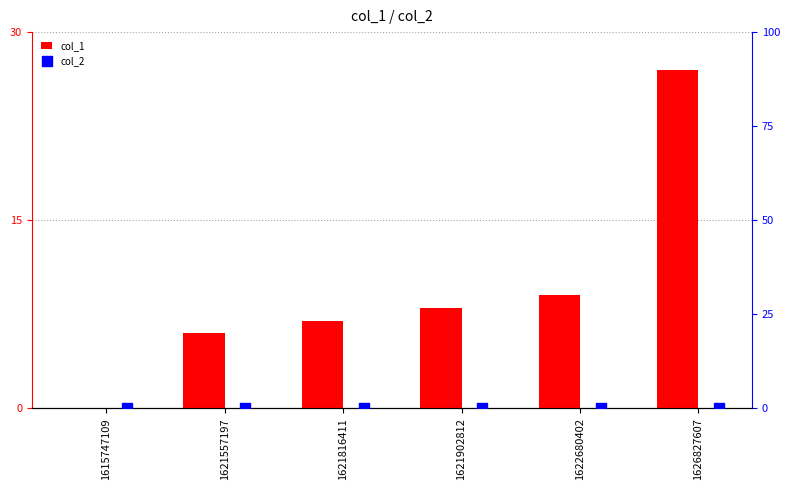

Which series reaches the minimum Y coordinate?

col_1